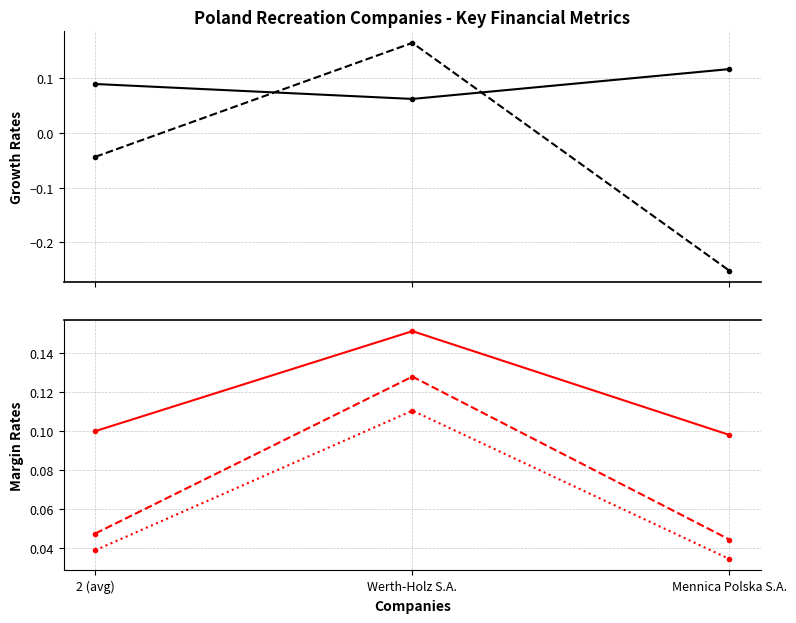

What is the average value of the after_tax_operating_margin series?

0.1